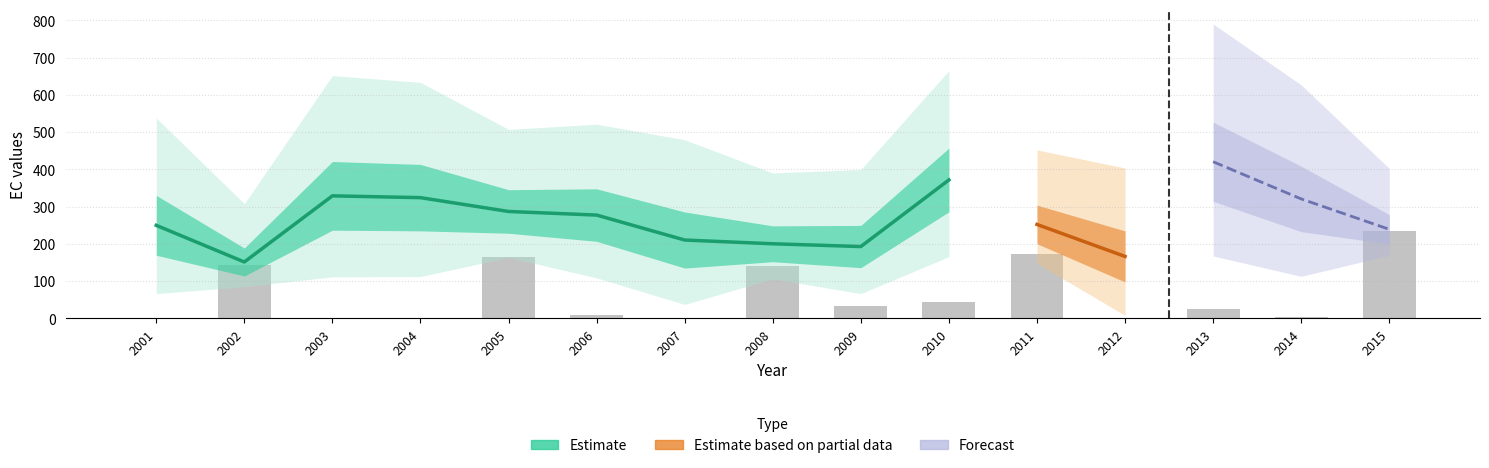

How many series are shown in this chart?

4